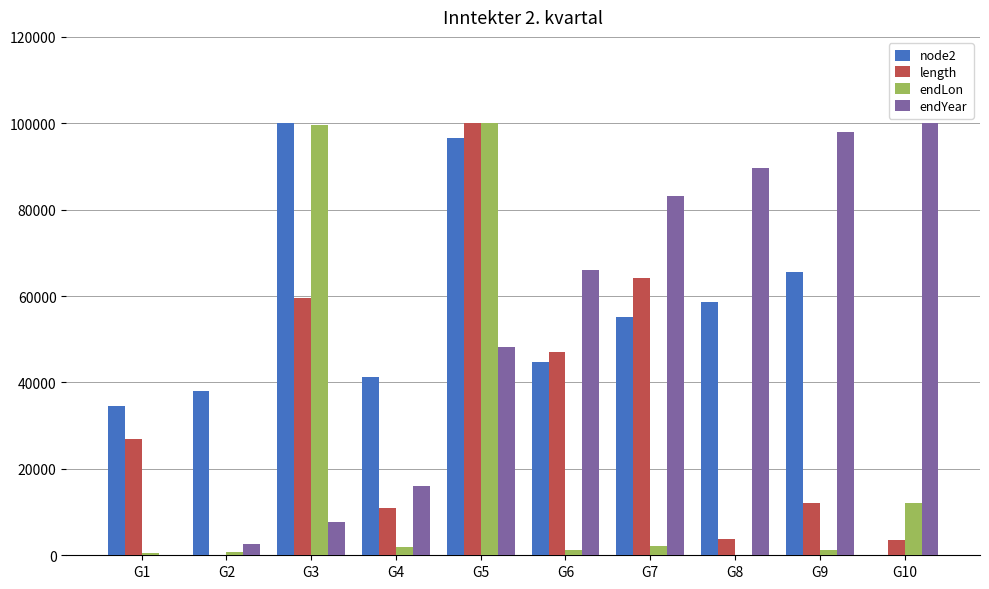

How many data points in endLon are above 1823?

5